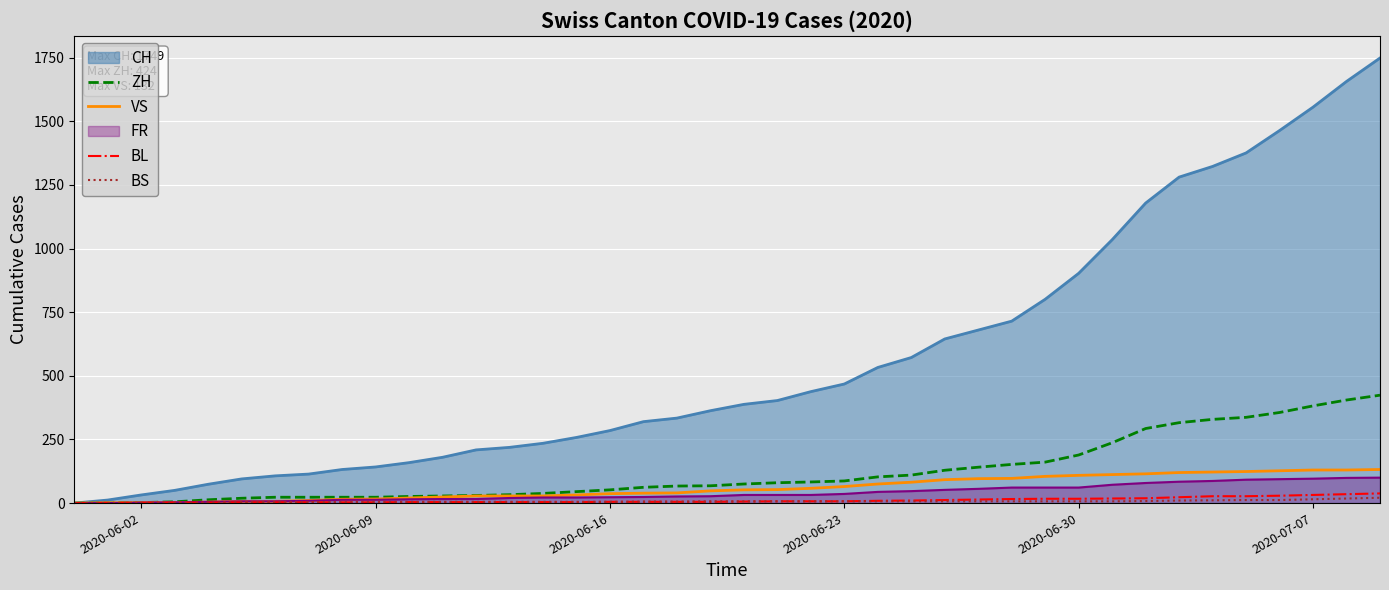

Count the number of categories in the chart.

40